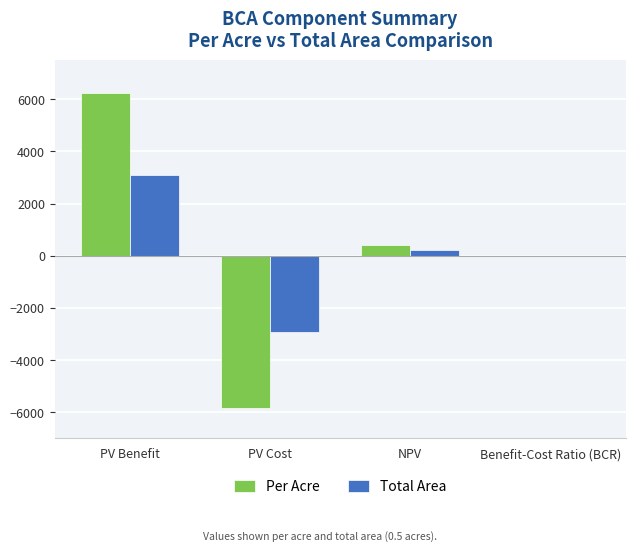

What is the maximum value for Per Acre?

6231.1